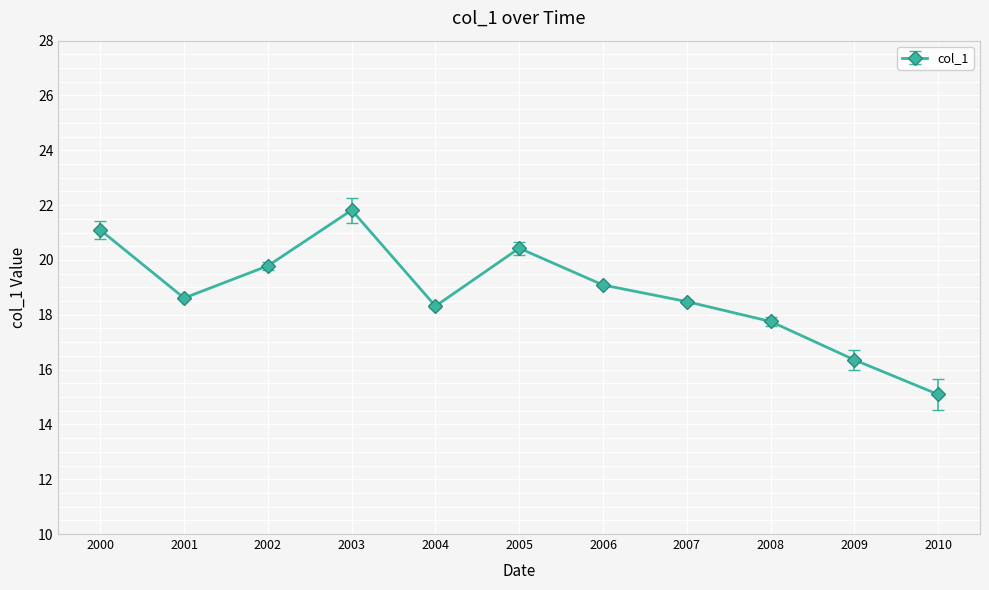

What is the difference between the maximum and minimum values?

6.7